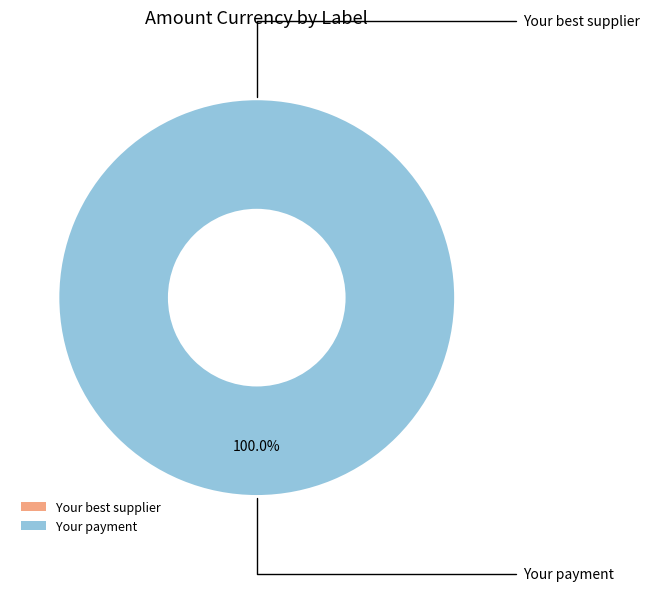

Is the sum of Your best supplier and Your payment greater than half?

Yes